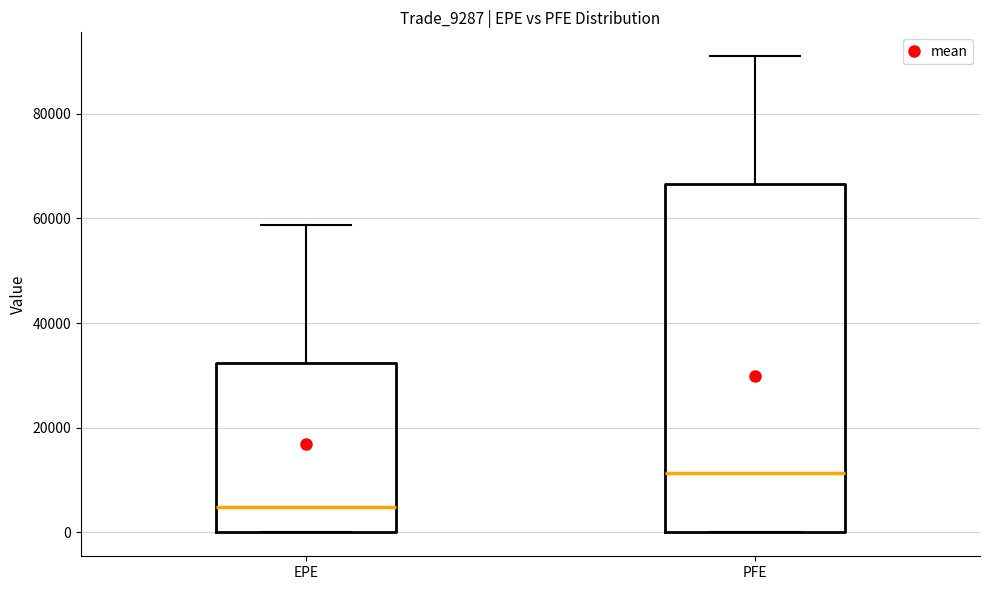

Where is the lower edge of the box for PFE on the y-axis? The values are not printed on the chart, so give them approximately, as read against the axis.

0